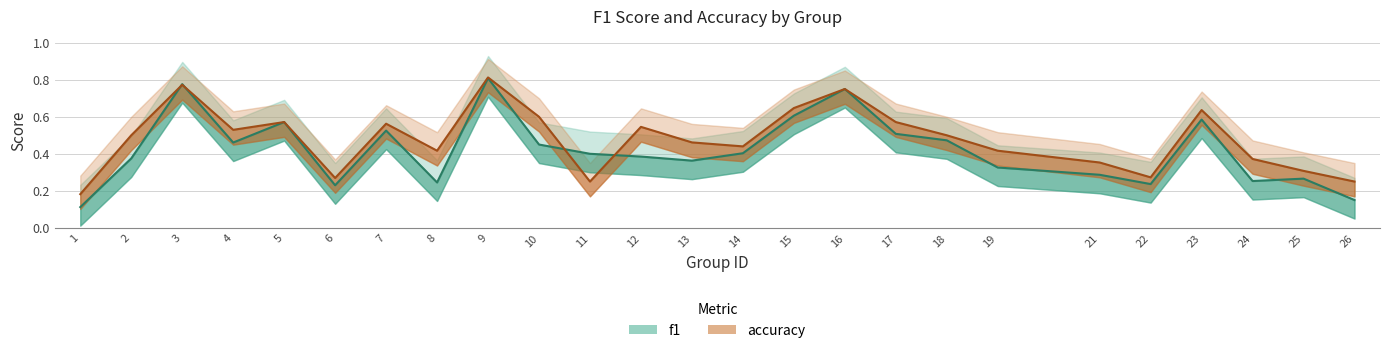

What is the difference between the accuracy values at 15 and 13?

0.2